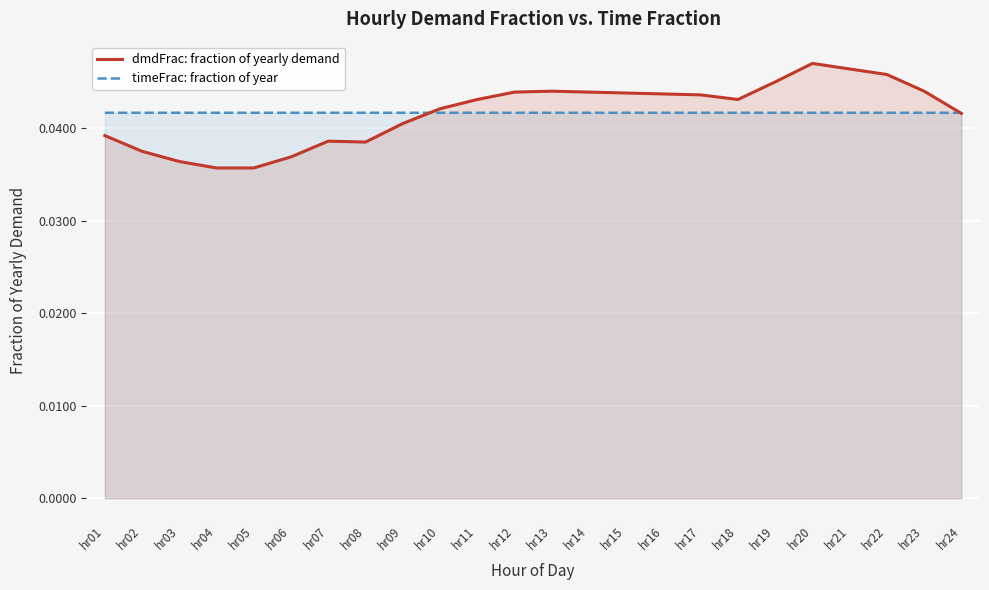

Between hr23 and hr05, which is larger?

hr23